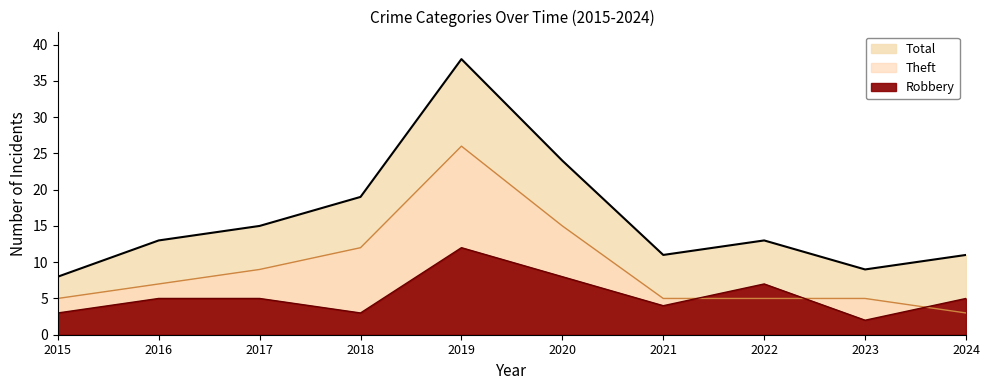

List the series in order of their peak value, lowest first.

Robbery, Theft, Total